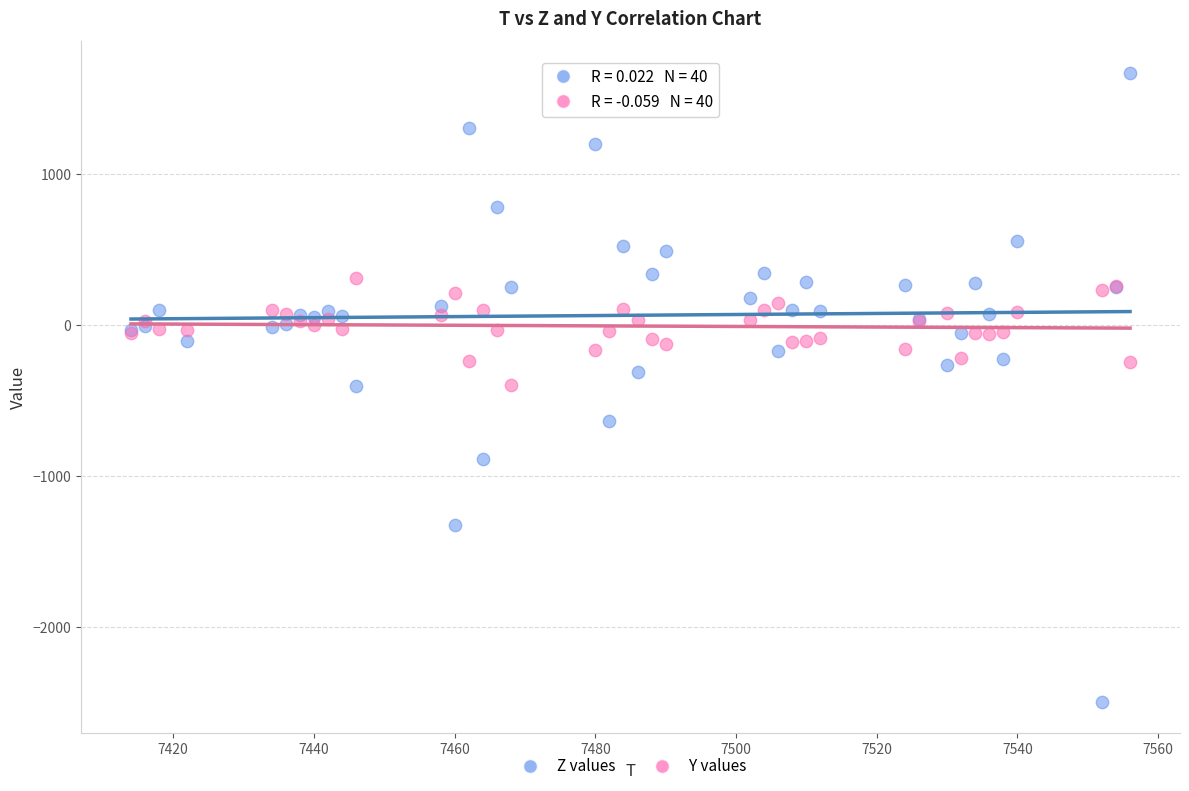

Which series has the largest Y range (max minus min)?

Z values